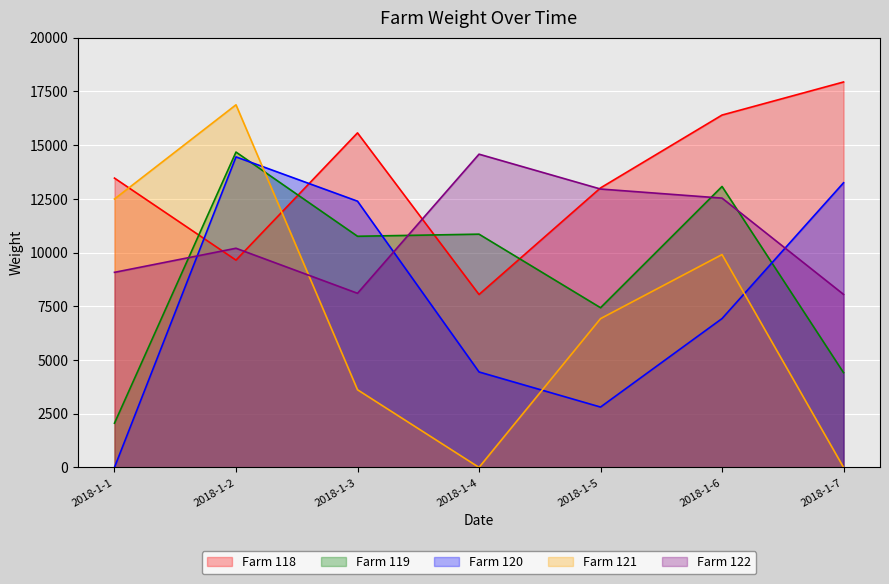

Reading left to right, extract all data points from this chart.

Farm 118: 13465	9647	15570	8048	13009	16400	17939
Farm 119: 2058	14677	10758	10856	7433	13076	4410
Farm 120: 0	14452	12391	4443	2809	6928	13248
Farm 121: 12492	16877	3614	0	6924	9906	0
Farm 122: 9079	10200	8104	14579	12957	12534	8053